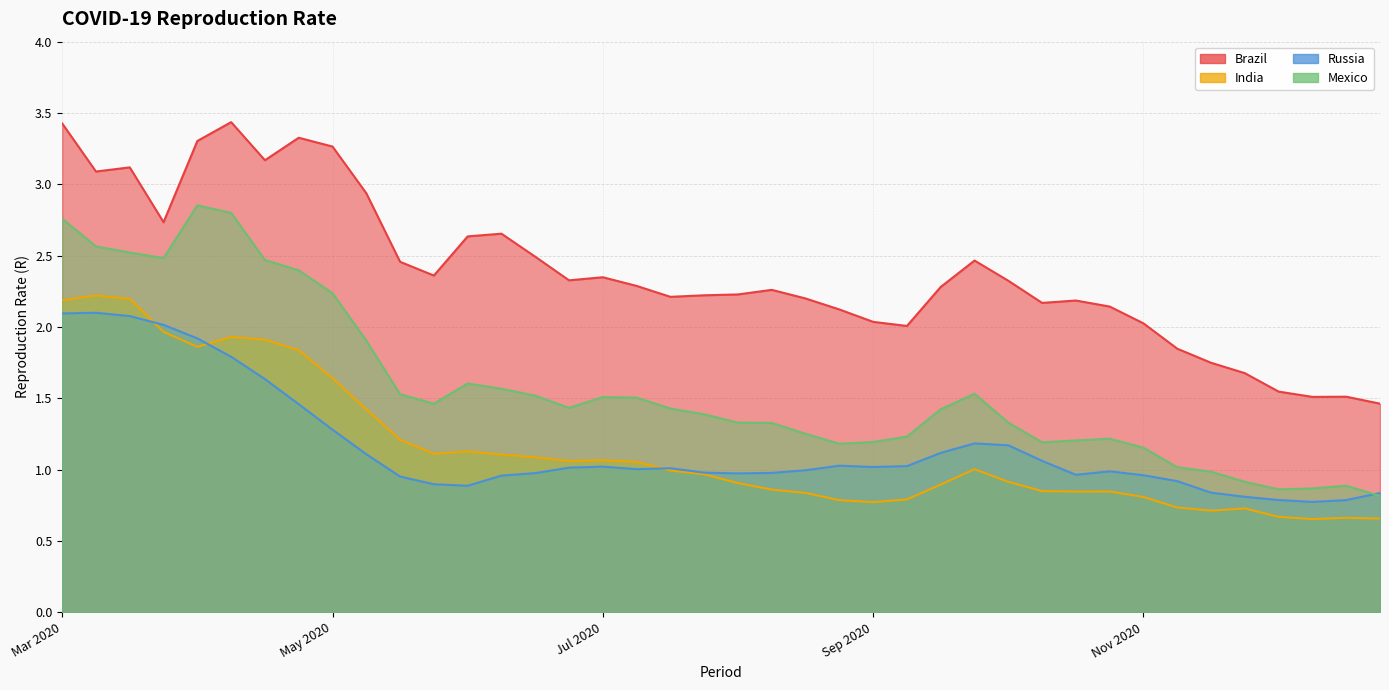

Is it true that India equals 2.2 at Mar 2020?

True